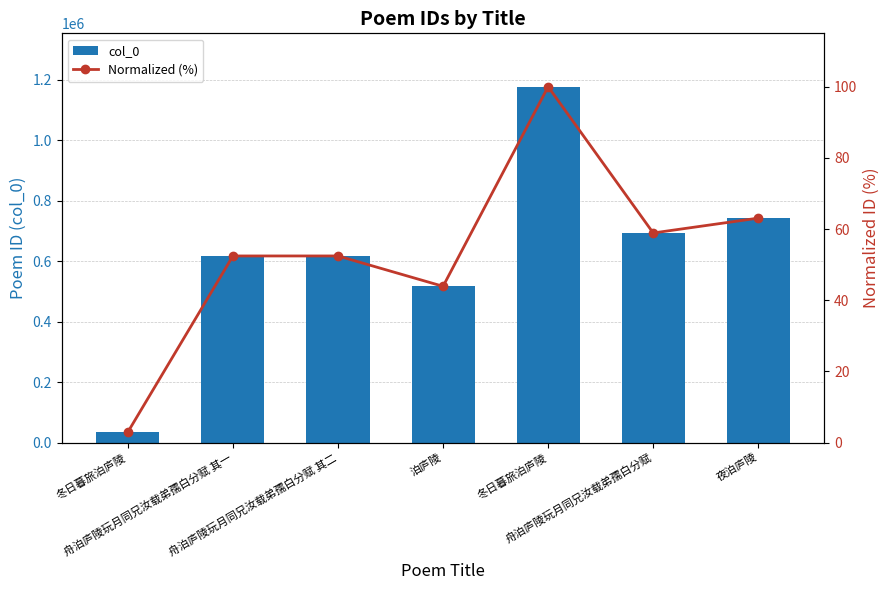

What is the spread (max minus min) of values at 舟泊庐陵玩月同兄汝载弟孺白分赋 其二?

617159.6